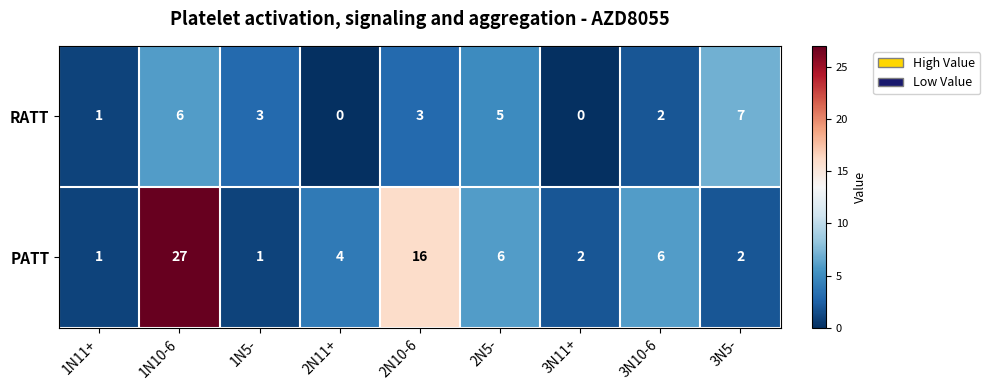

What is the total value across all series at 3N11+?

2